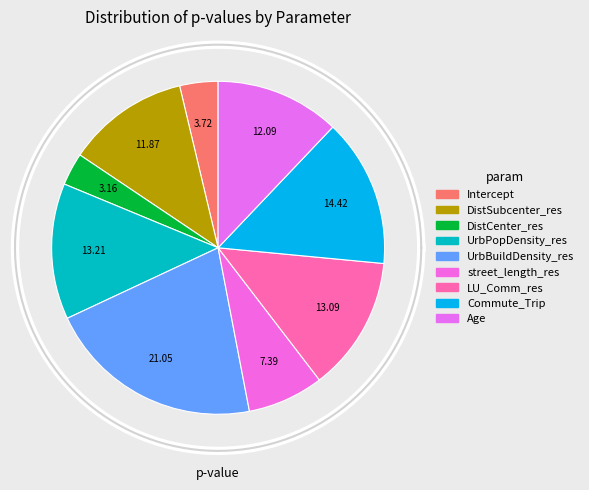

The Commute_Trip slice represents 1% of the pie. True or false?

False